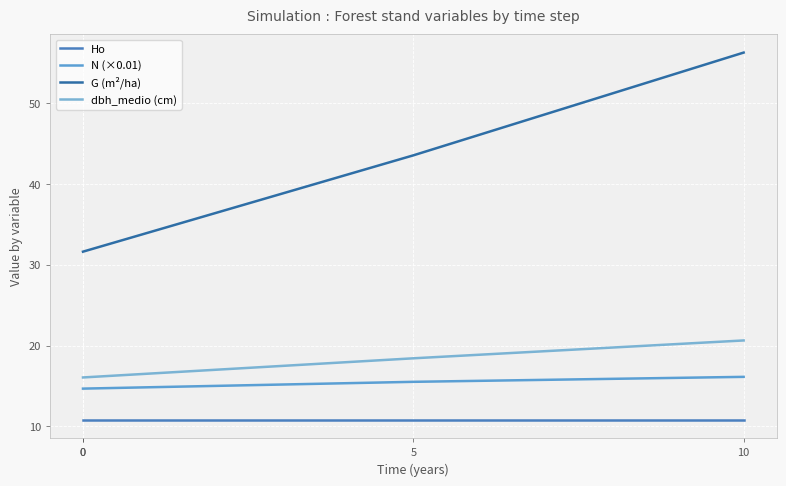

True or false: G (m²/ha) has more than 1 points higher than both neighbors.

False